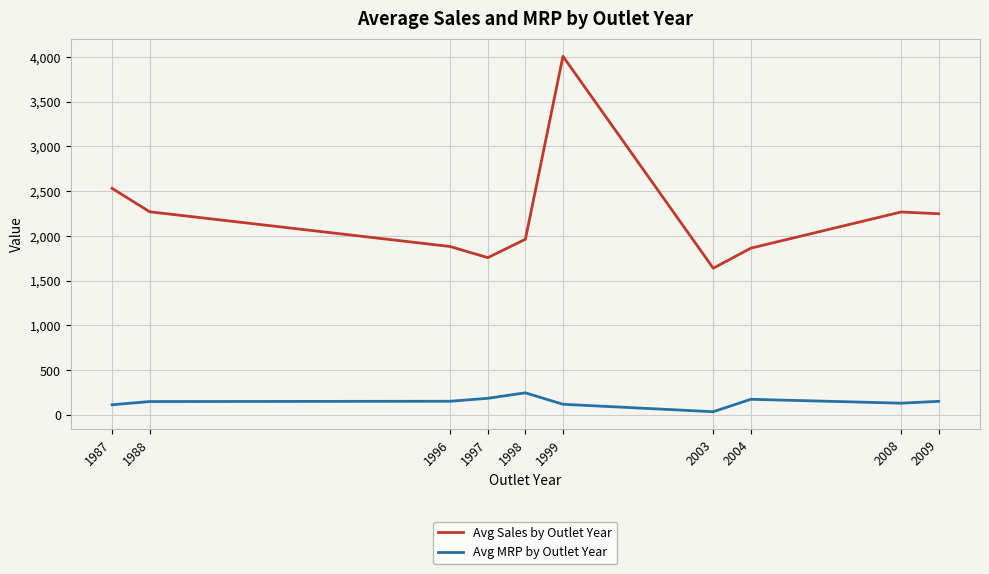

True or false: Avg Sales by Outlet Year and Avg MRP by Outlet Year intersect in this chart.

False